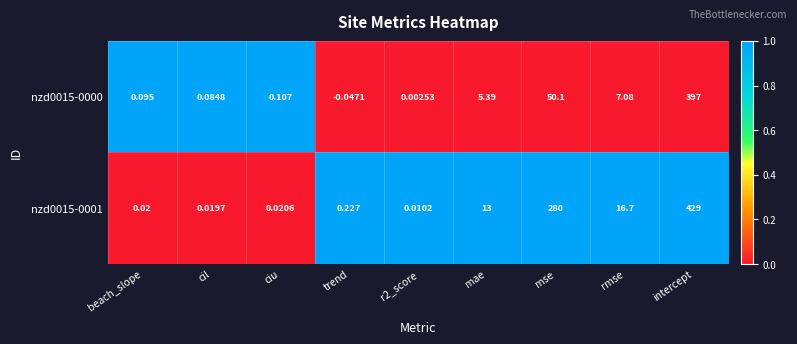

At which label is nzd0015-0000 closest to 198?

mse